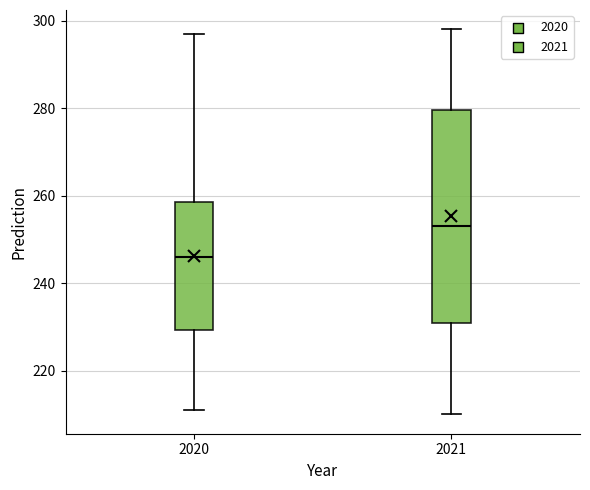

Reading left to right, transcribe this box plot: for each box, give where its median line is, the range the box spans, and where its two whiskers end, as read against the y-axis. The values are not printed on the chart, so give them approximately, as read against the axis.

2020: median 246, box 230 to 258, whiskers 212 to 298
2021: median 254, box 232 to 280, whiskers 210 to 298